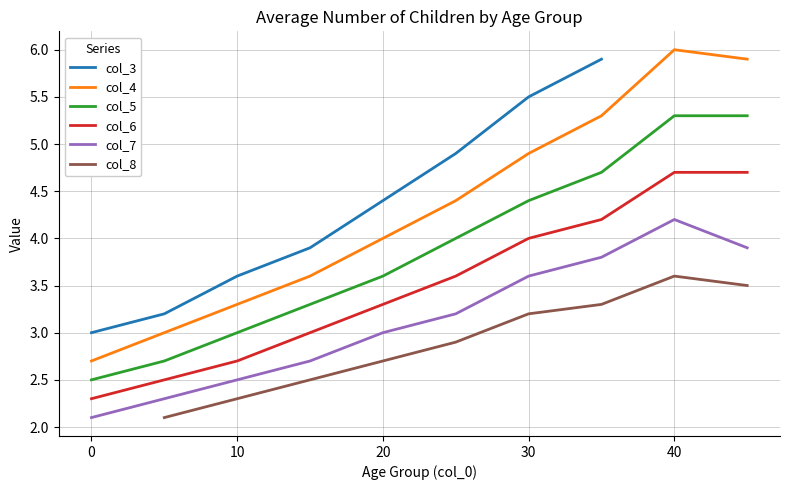

True or false: col_8 and col_6 cross at least once.

False